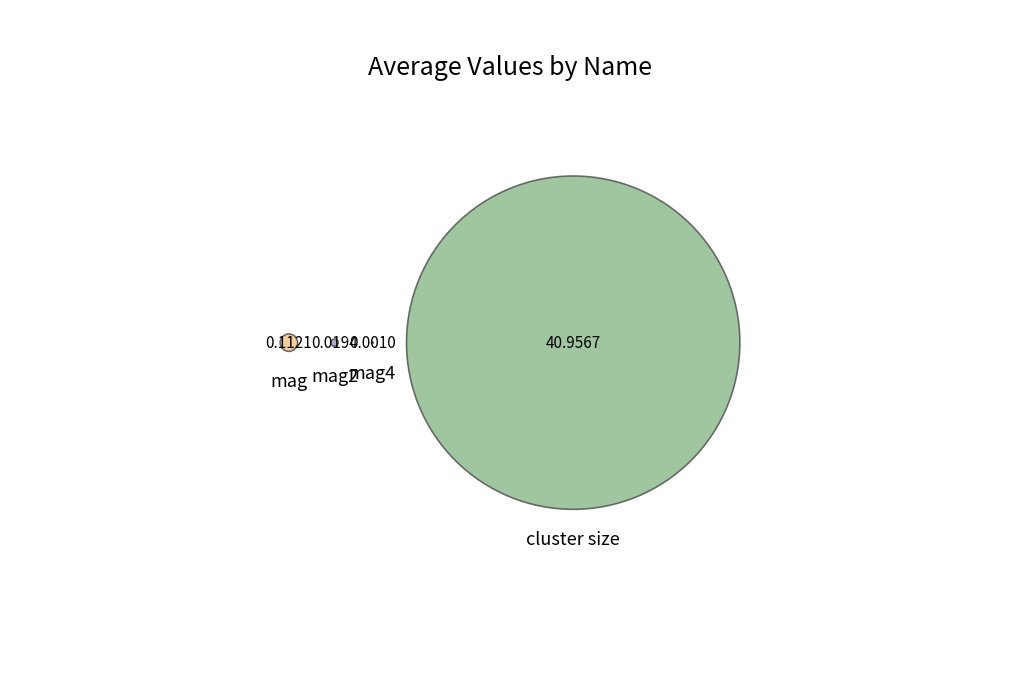

To the nearest percent, what is the difference between the largest and smallest slice percentages?

100%